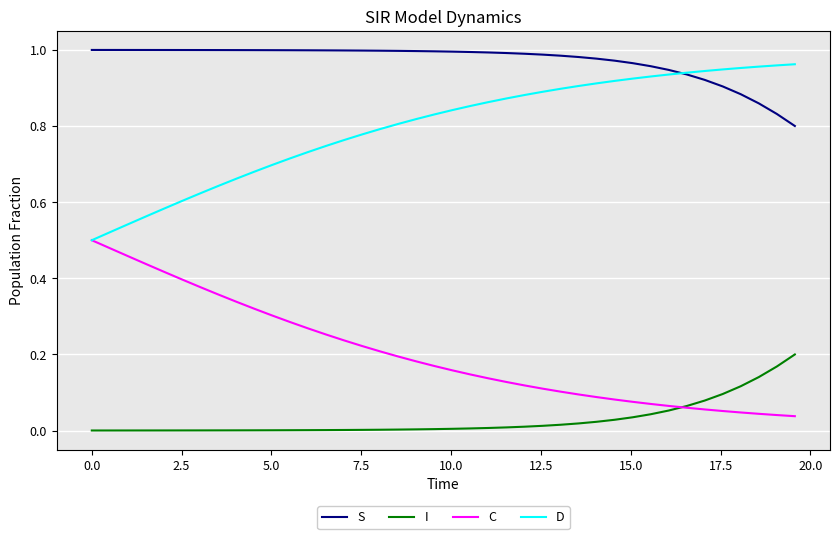

Rank the series by their average value, from lowest to highest.

I, C, D, S